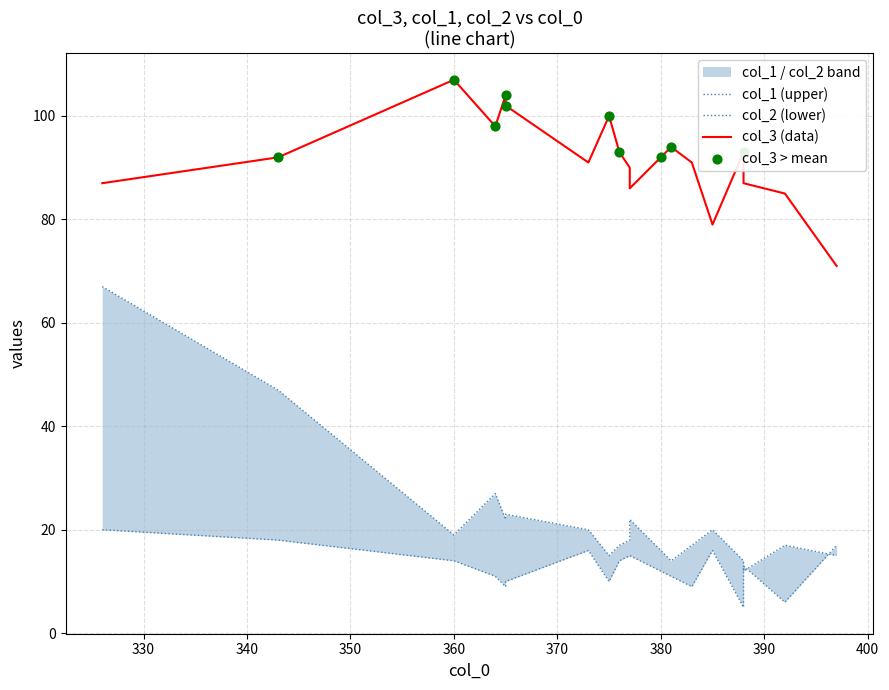

What are all the series names shown in the legend?

col_3, col_1, col_2